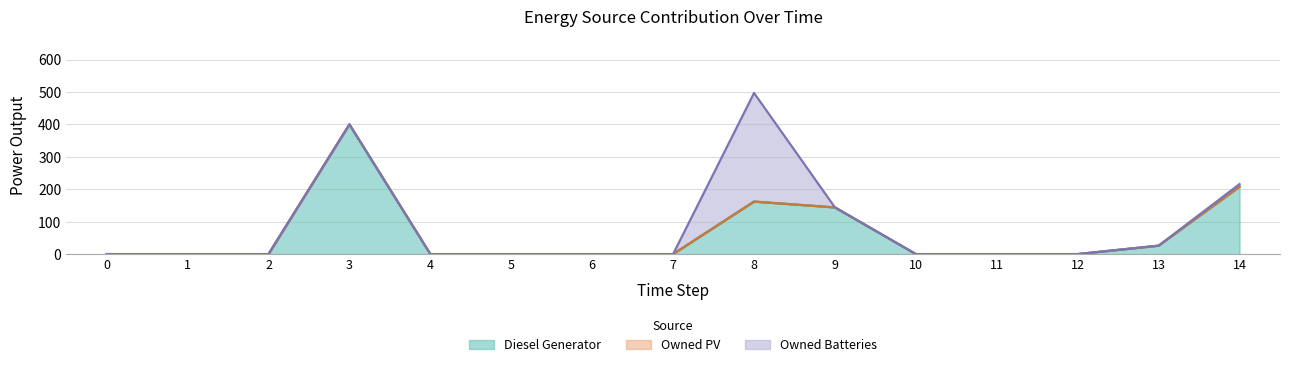

What are all the series names shown in the legend?

Diesel Generator, Owned PV, Owned Batteries